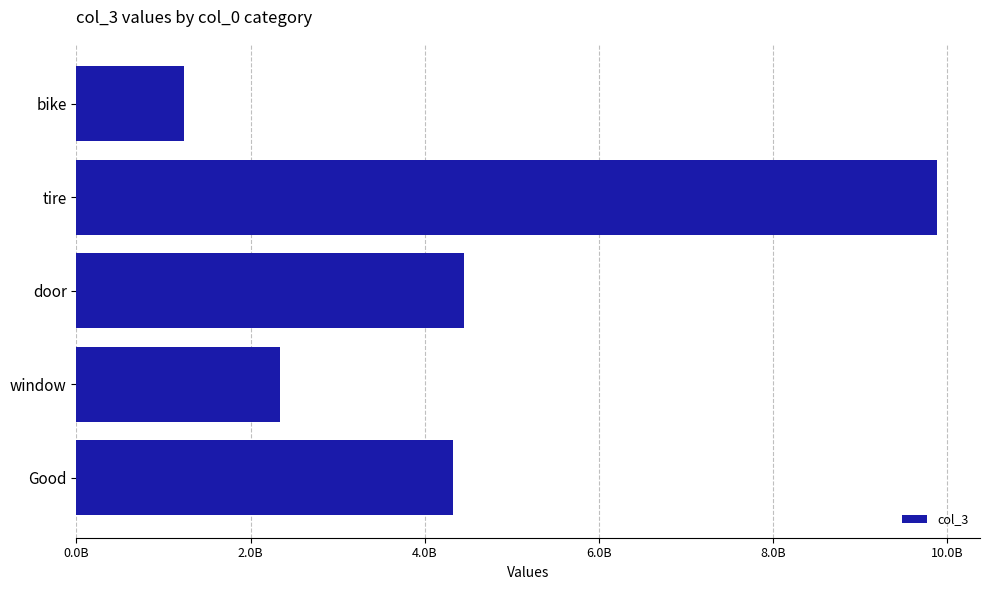

What is the smallest value displayed?

1234567890